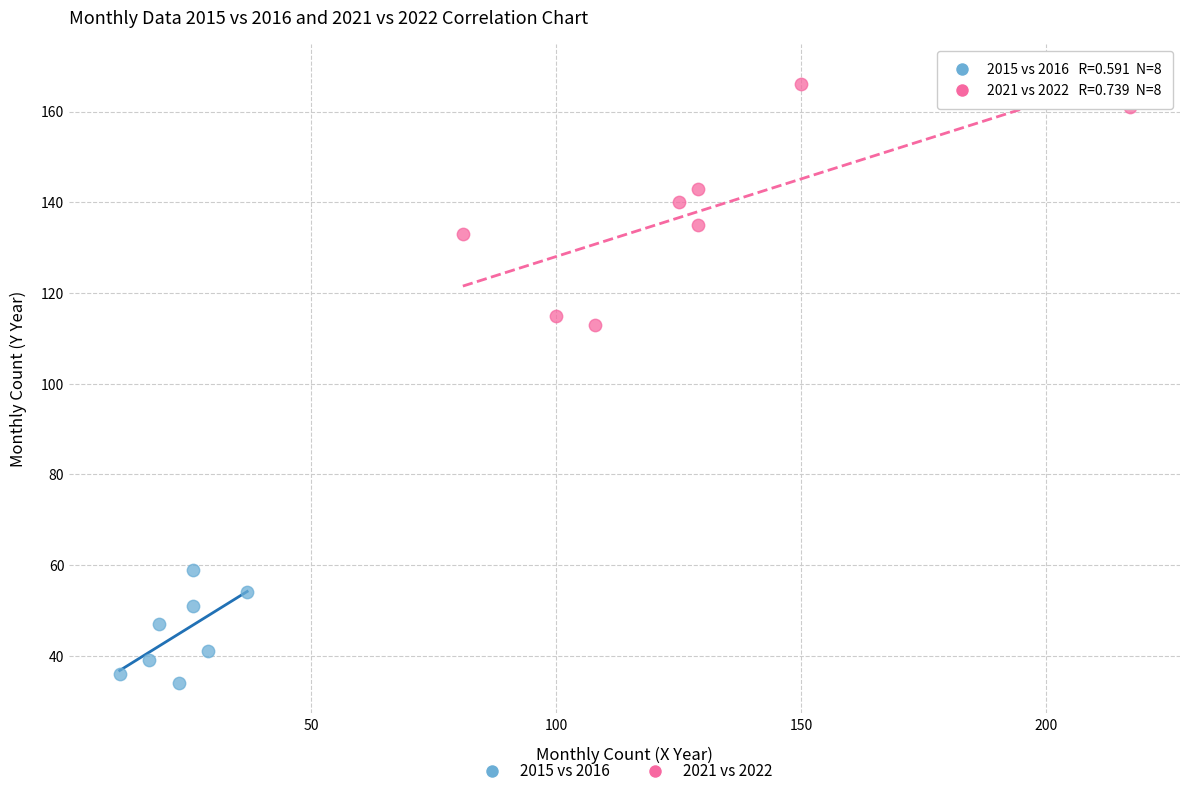

What are all the series names shown in the legend?

2015 vs 2016, 2021 vs 2022